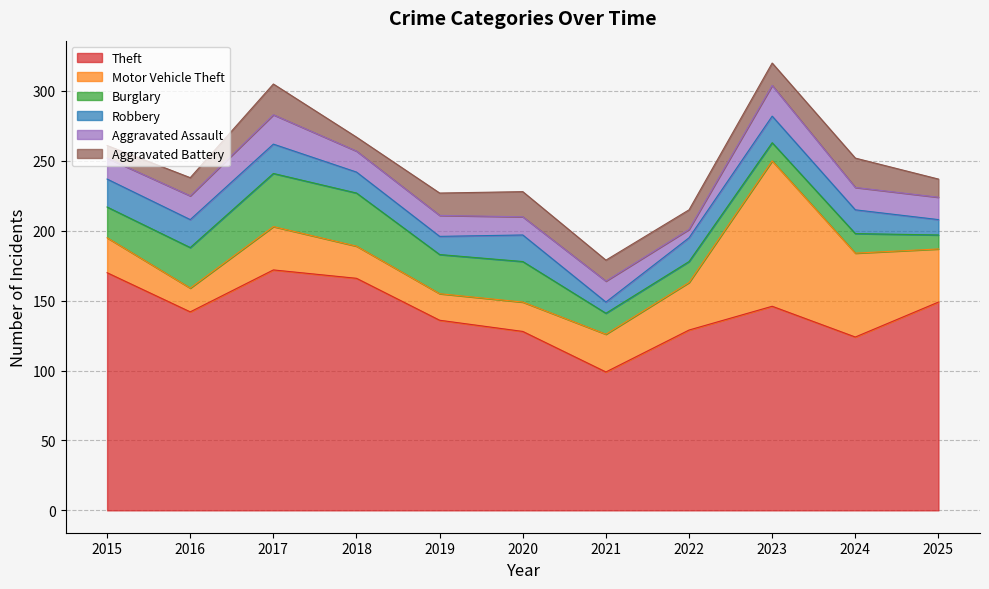

Where does the Theft series first go above 142?

2015